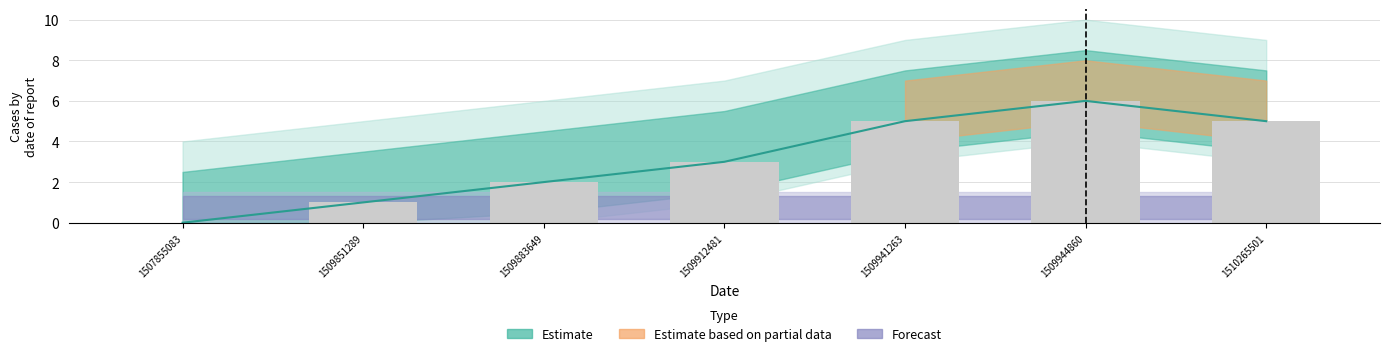

What is the sum of the values at 1509912481 and 1510265501?

8